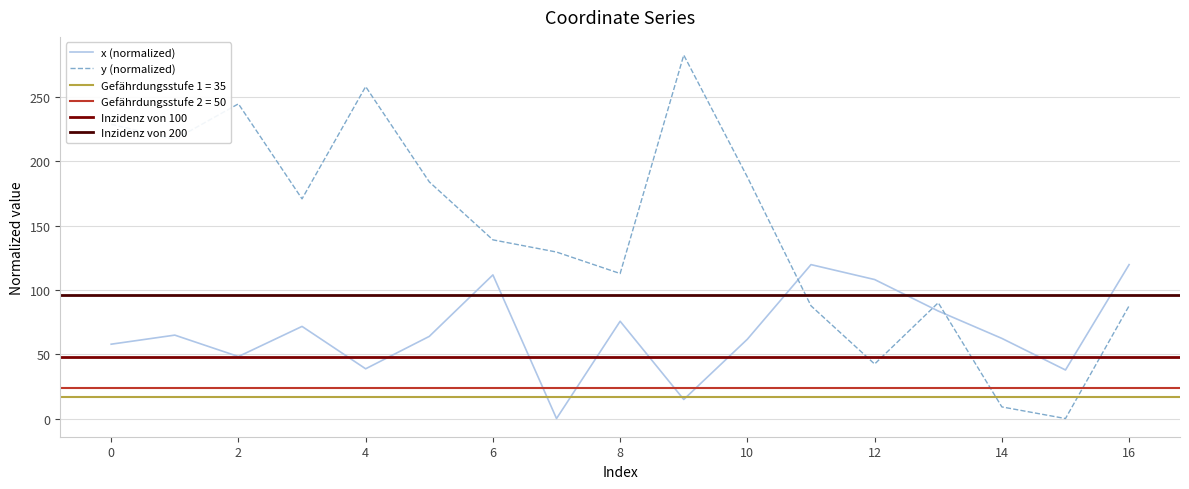

Reading left to right, list all the values displayed in this chart.

x: 57.8	64.9	48.2	71.7	38.7	63.9	111.7	0.0	75.7	14.8	61.7	119.7	108.1	83.6	62.3	37.8	119.7
y: 228.8	217.1	244.8	170.9	258.2	184.1	139.0	129.5	112.8	282.7	187.8	87.7	42.4	90.1	9.0	0.0	87.7